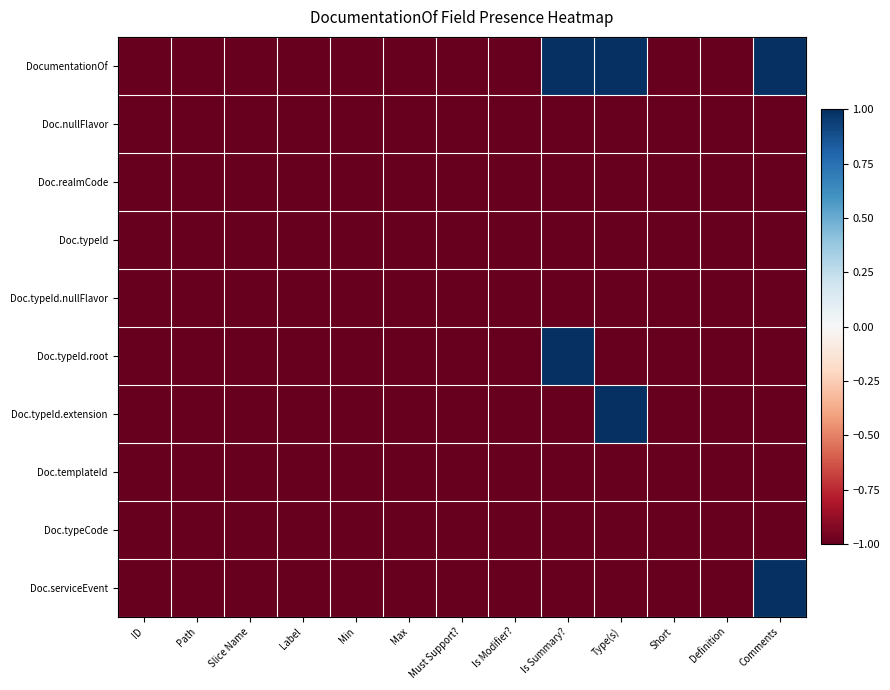

Reading left to right, extract all data points from this chart.

DocumentationOf: ID=-1	Path=-1	Slice Name=-1	Label=-1	Min=-1	Max=-1	Must Support?=-1	Is Modifier?=-1	Is Summary?=1	Type(s)=1	Short=-1	Definition=-1	Comments=1
Doc.nullFlavor: ID=-1	Path=-1	Slice Name=-1	Label=-1	Min=-1	Max=-1	Must Support?=-1	Is Modifier?=-1	Is Summary?=-1	Type(s)=-1	Short=-1	Definition=-1	Comments=-1
Doc.realmCode: ID=-1	Path=-1	Slice Name=-1	Label=-1	Min=-1	Max=-1	Must Support?=-1	Is Modifier?=-1	Is Summary?=-1	Type(s)=-1	Short=-1	Definition=-1	Comments=-1
Doc.typeId: ID=-1	Path=-1	Slice Name=-1	Label=-1	Min=-1	Max=-1	Must Support?=-1	Is Modifier?=-1	Is Summary?=-1	Type(s)=-1	Short=-1	Definition=-1	Comments=-1
Doc.typeId.nullFlavor: ID=-1	Path=-1	Slice Name=-1	Label=-1	Min=-1	Max=-1	Must Support?=-1	Is Modifier?=-1	Is Summary?=-1	Type(s)=-1	Short=-1	Definition=-1	Comments=-1
Doc.typeId.root: ID=-1	Path=-1	Slice Name=-1	Label=-1	Min=-1	Max=-1	Must Support?=-1	Is Modifier?=-1	Is Summary?=1	Type(s)=-1	Short=-1	Definition=-1	Comments=-1
Doc.typeId.extension: ID=-1	Path=-1	Slice Name=-1	Label=-1	Min=-1	Max=-1	Must Support?=-1	Is Modifier?=-1	Is Summary?=-1	Type(s)=1	Short=-1	Definition=-1	Comments=-1
Doc.templateId: ID=-1	Path=-1	Slice Name=-1	Label=-1	Min=-1	Max=-1	Must Support?=-1	Is Modifier?=-1	Is Summary?=-1	Type(s)=-1	Short=-1	Definition=-1	Comments=-1
Doc.typeCode: ID=-1	Path=-1	Slice Name=-1	Label=-1	Min=-1	Max=-1	Must Support?=-1	Is Modifier?=-1	Is Summary?=-1	Type(s)=-1	Short=-1	Definition=-1	Comments=-1
Doc.serviceEvent: ID=-1	Path=-1	Slice Name=-1	Label=-1	Min=-1	Max=-1	Must Support?=-1	Is Modifier?=-1	Is Summary?=-1	Type(s)=-1	Short=-1	Definition=-1	Comments=1